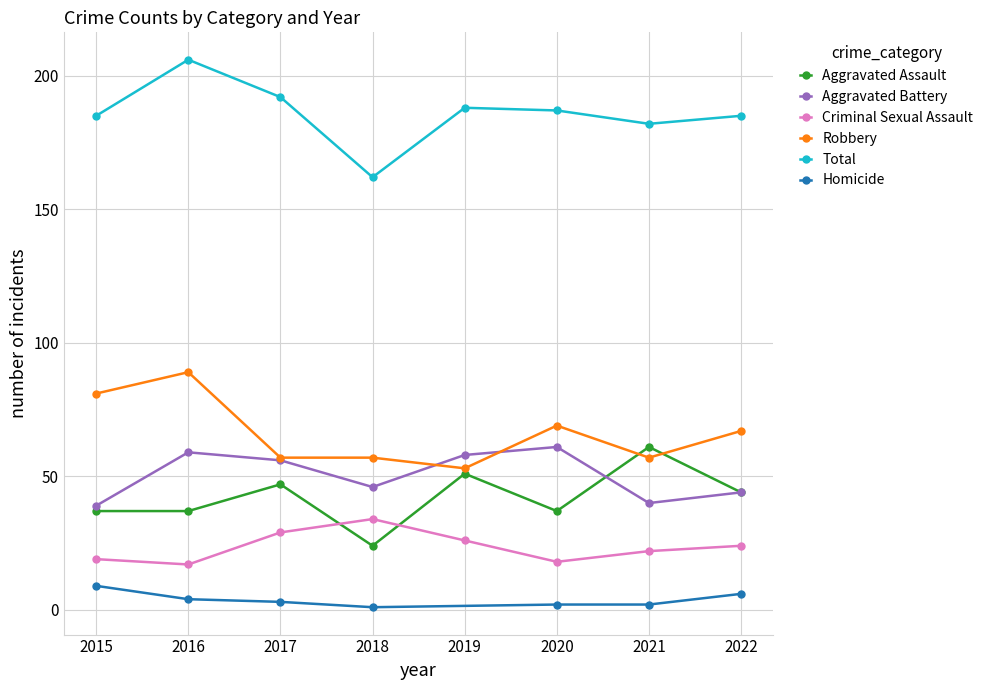

What is the highest value of the Total series?

206